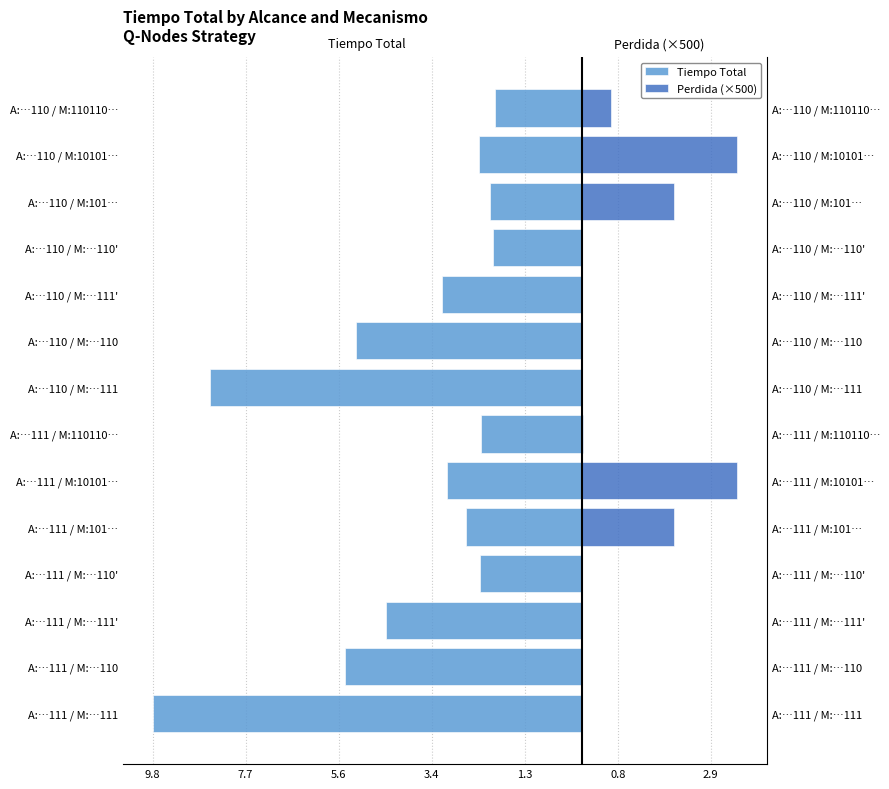

List the series in order of their peak value, highest first.

Perdida (×500), Tiempo Total